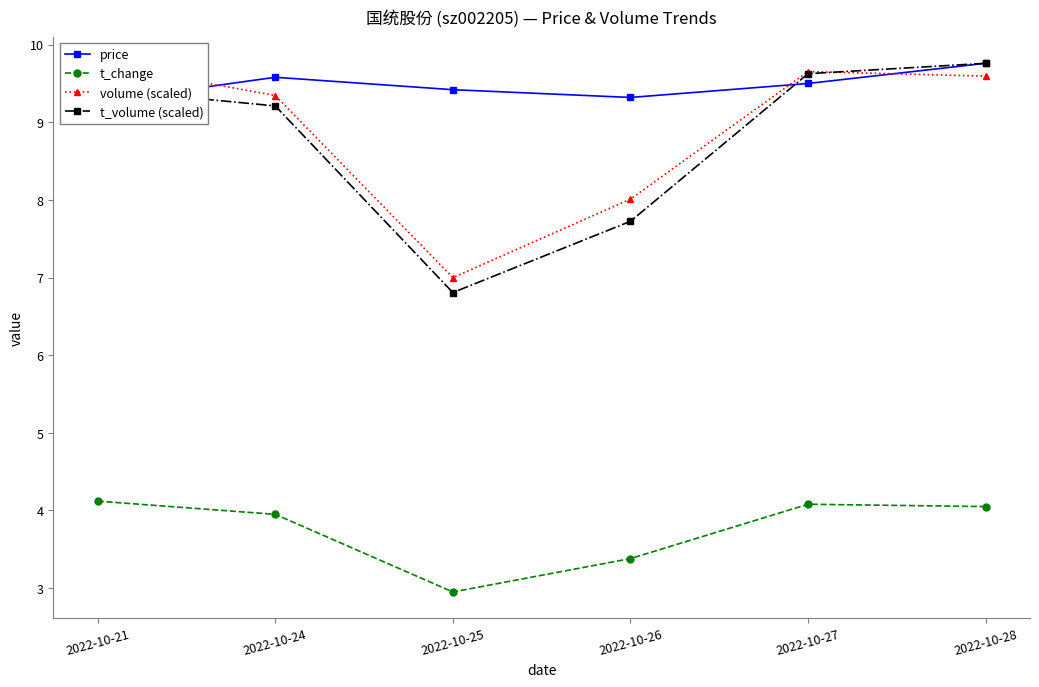

What is the sum of the volume (scaled) values at 2022-10-25 and 2022-10-21?

16.8